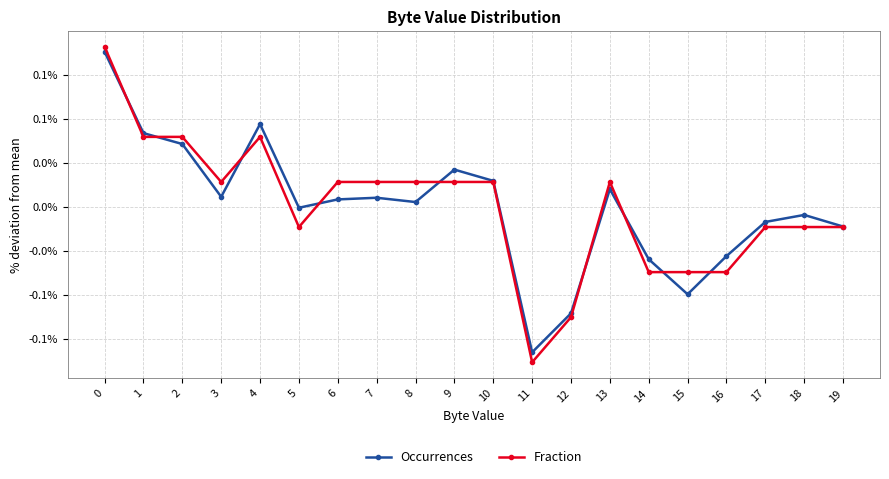

Is this an area chart (filled region under the line)?

No